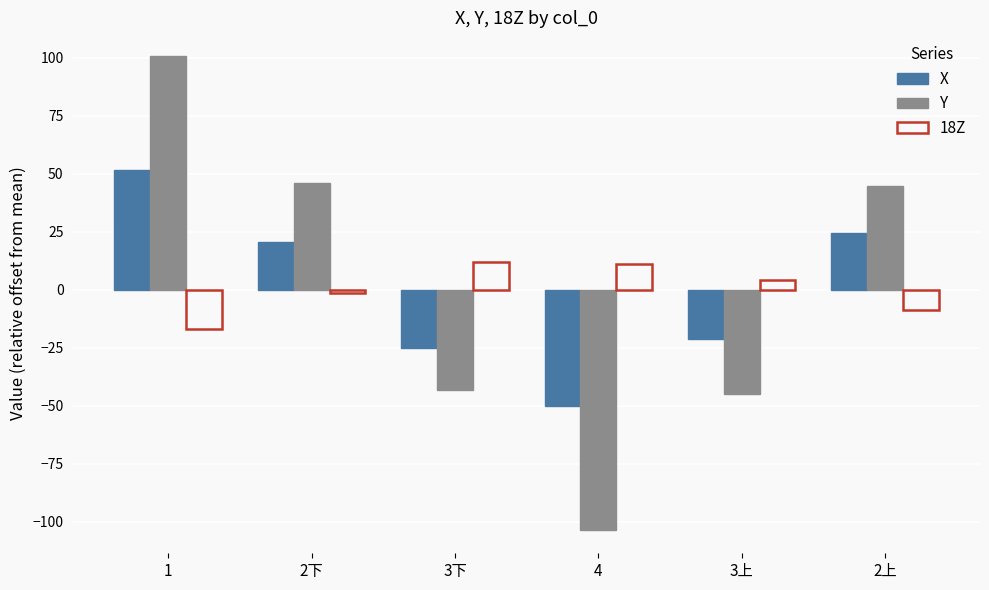

What are all the series names shown in the legend?

X, Y, 18Z